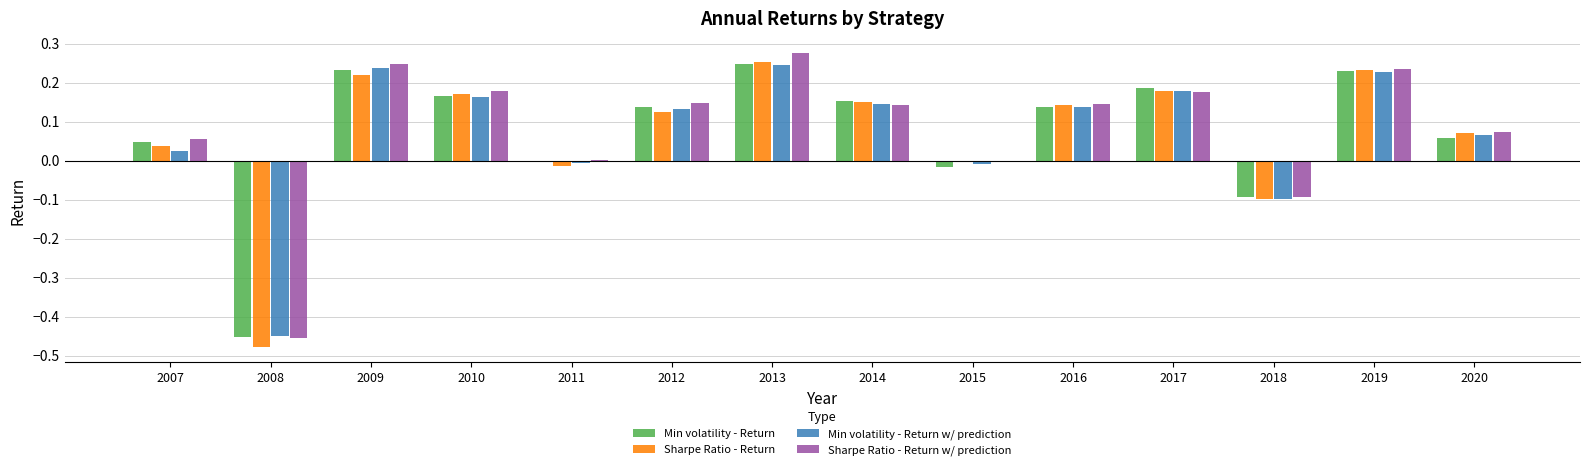

Which label corresponds to the largest value in the chart?

2013